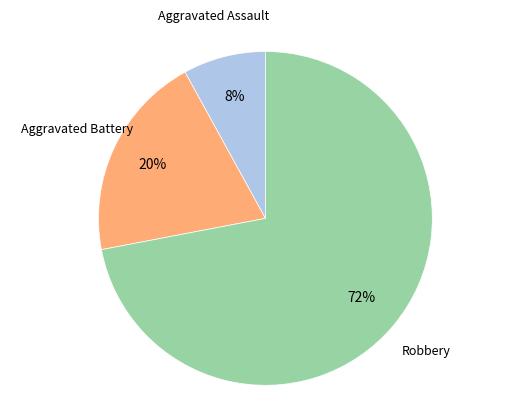

How many segments does this pie chart have?

3